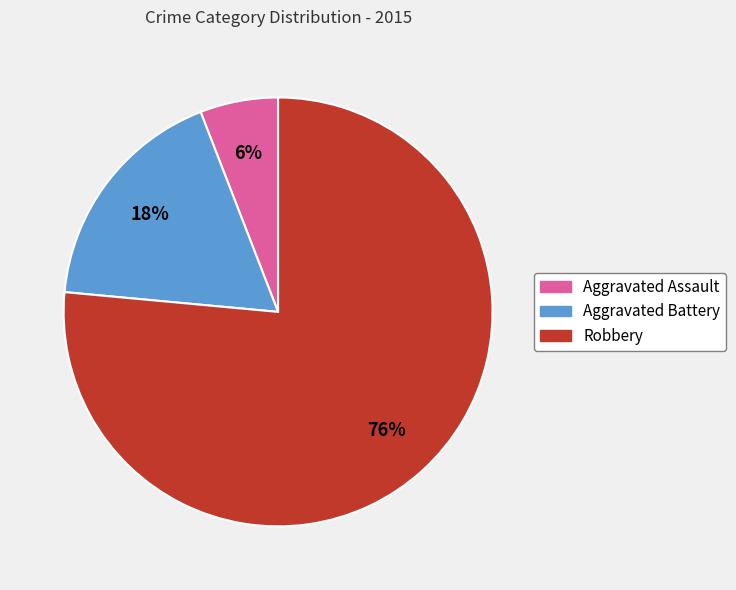

What percentage is the Aggravated Assault slice, to the nearest percent?

6%